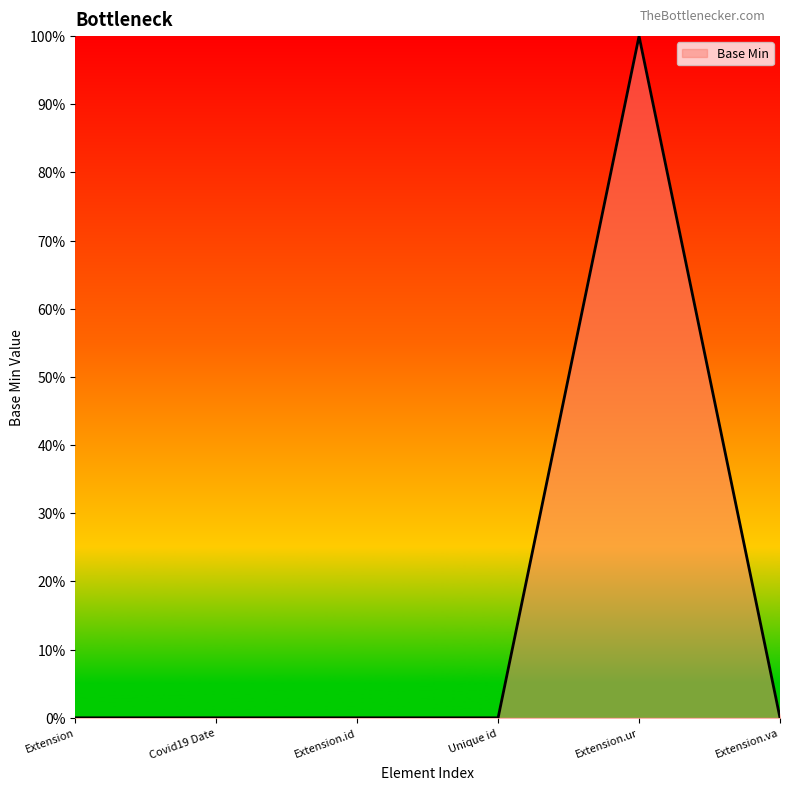

Does the chart have visible grid lines?

No